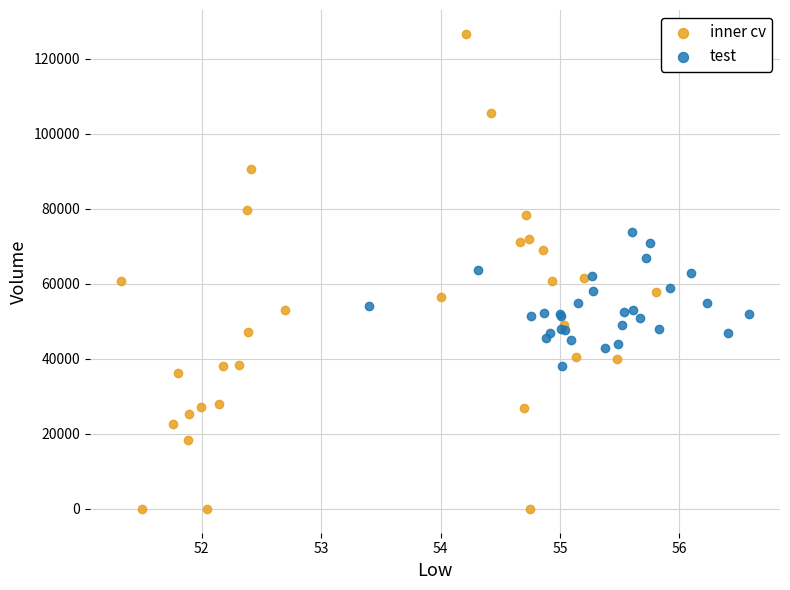

Which series contains the highest Y value?

inner cv